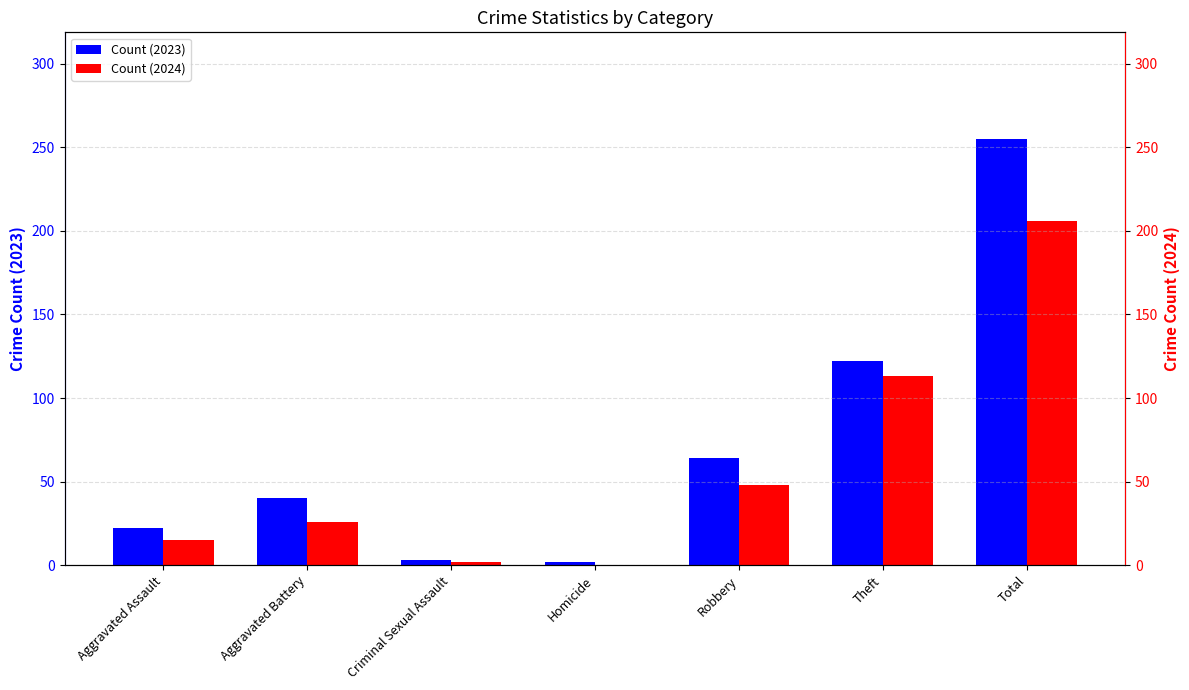

The Count (2024) series shows 3 at Criminal Sexual Assault. True or false?

False